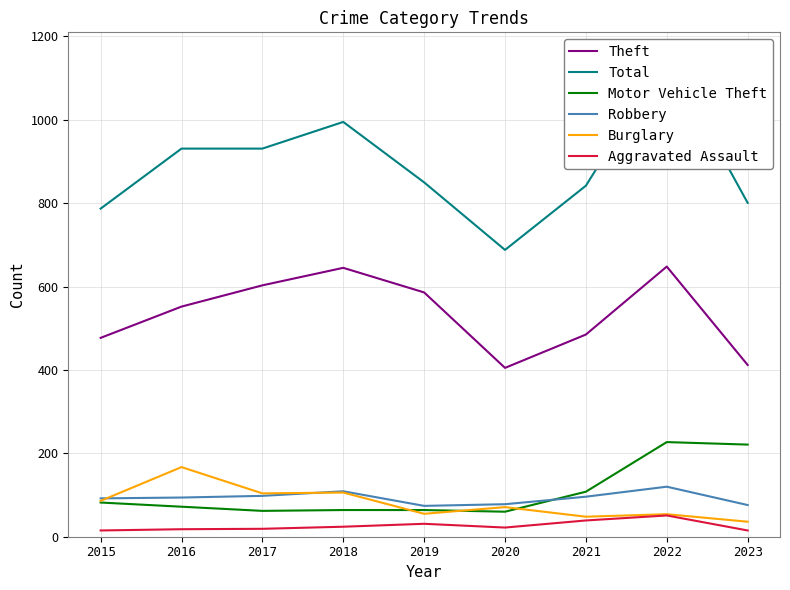

At 2017, list the series in order from smallest to largest.

Aggravated Assault, Motor Vehicle Theft, Robbery, Burglary, Theft, Total